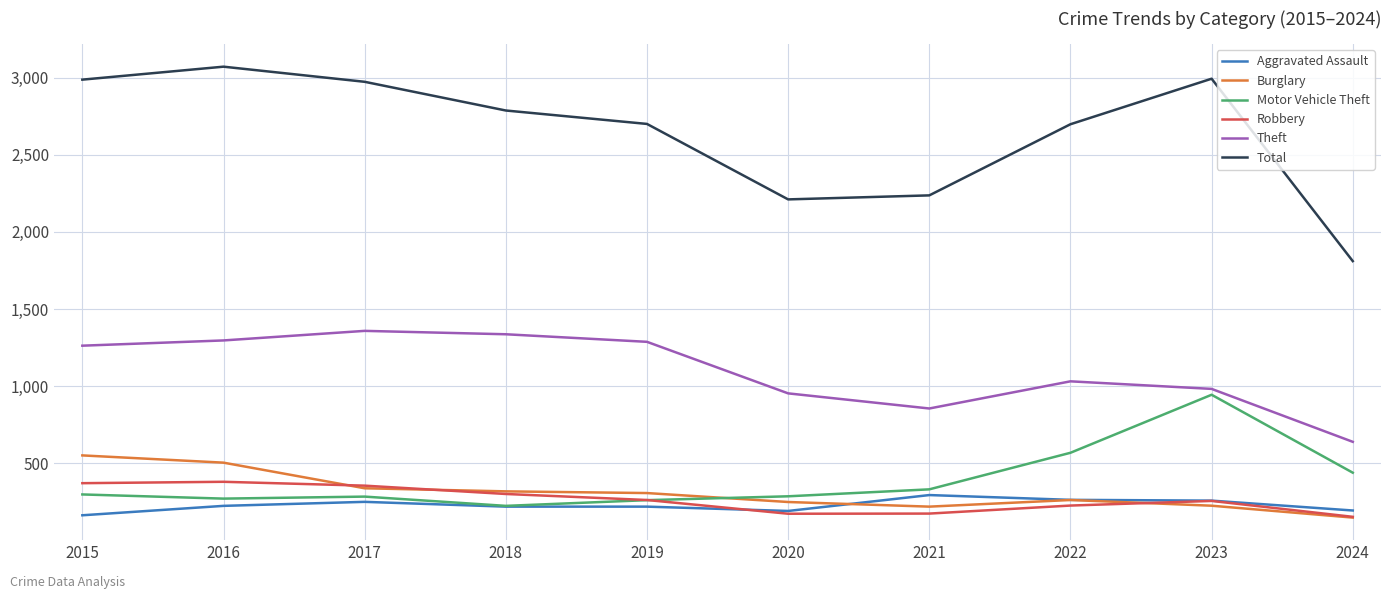

At which label does Aggravated Assault reach its minimum?

2015